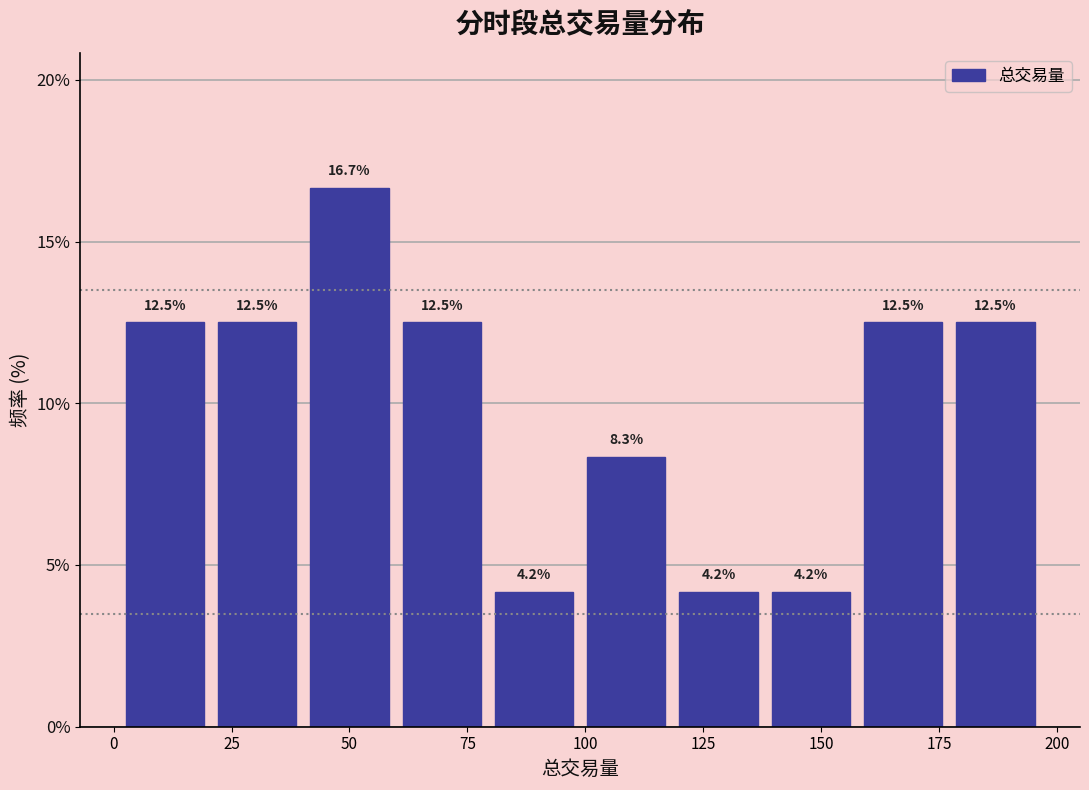

Around what value on the x-axis is the tallest bar? Give the approximate position of its centre, as read against the axis.

50